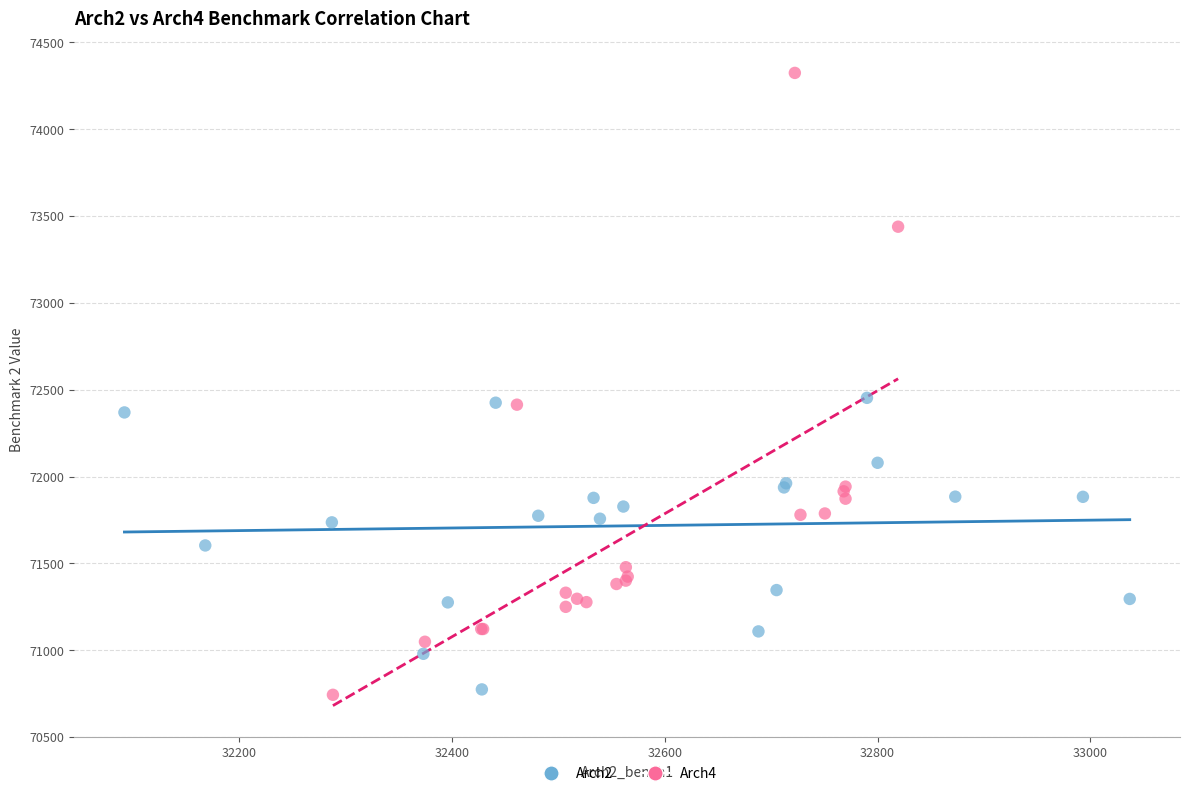

Which series reaches the maximum Y coordinate?

Arch4